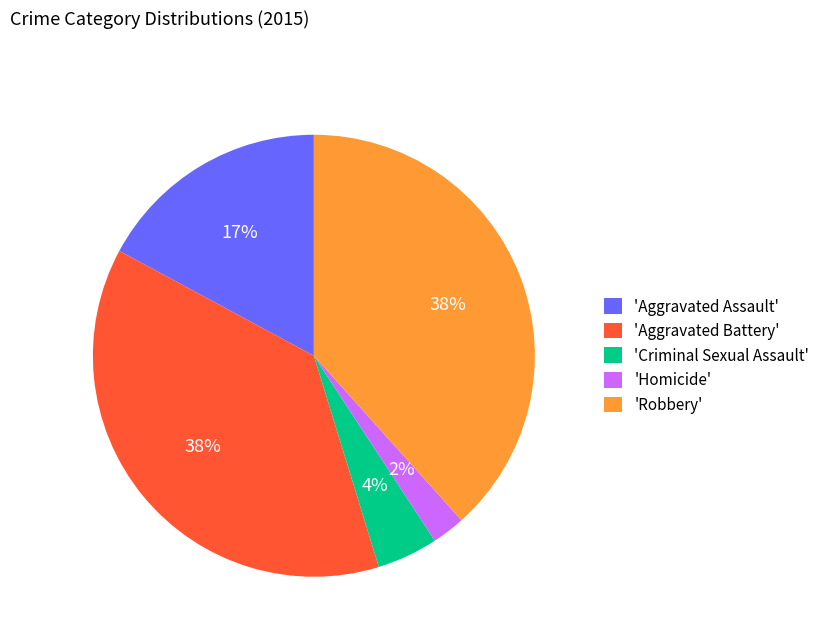

To the nearest percent, what is the difference between the 'Criminal Sexual Assault' and 'Robbery' slice percentages?

34%